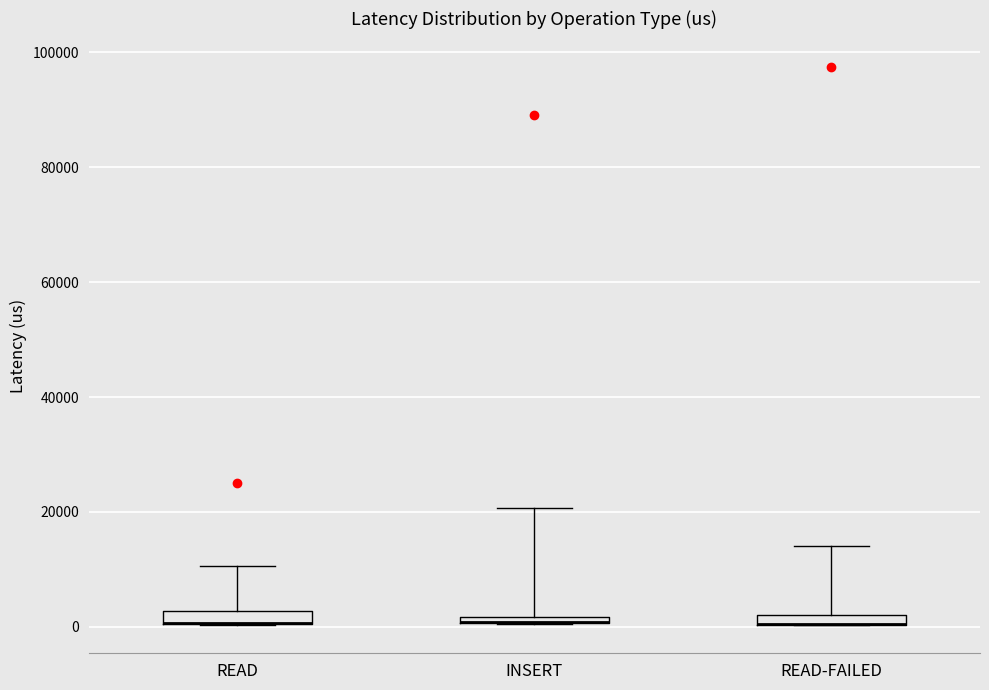

Where is the lower edge of the box for READ on the y-axis? The values are not printed on the chart, so give them approximately, as read against the axis.

0